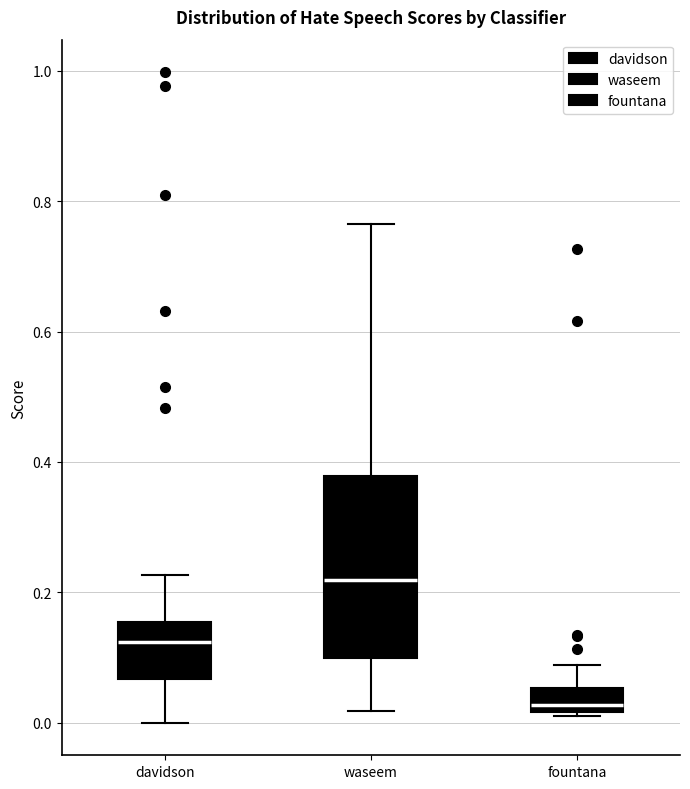

Where does the upper whisker of the box for davidson end on the y-axis? The values are not printed on the chart, so give them approximately, as read against the axis.

0.22